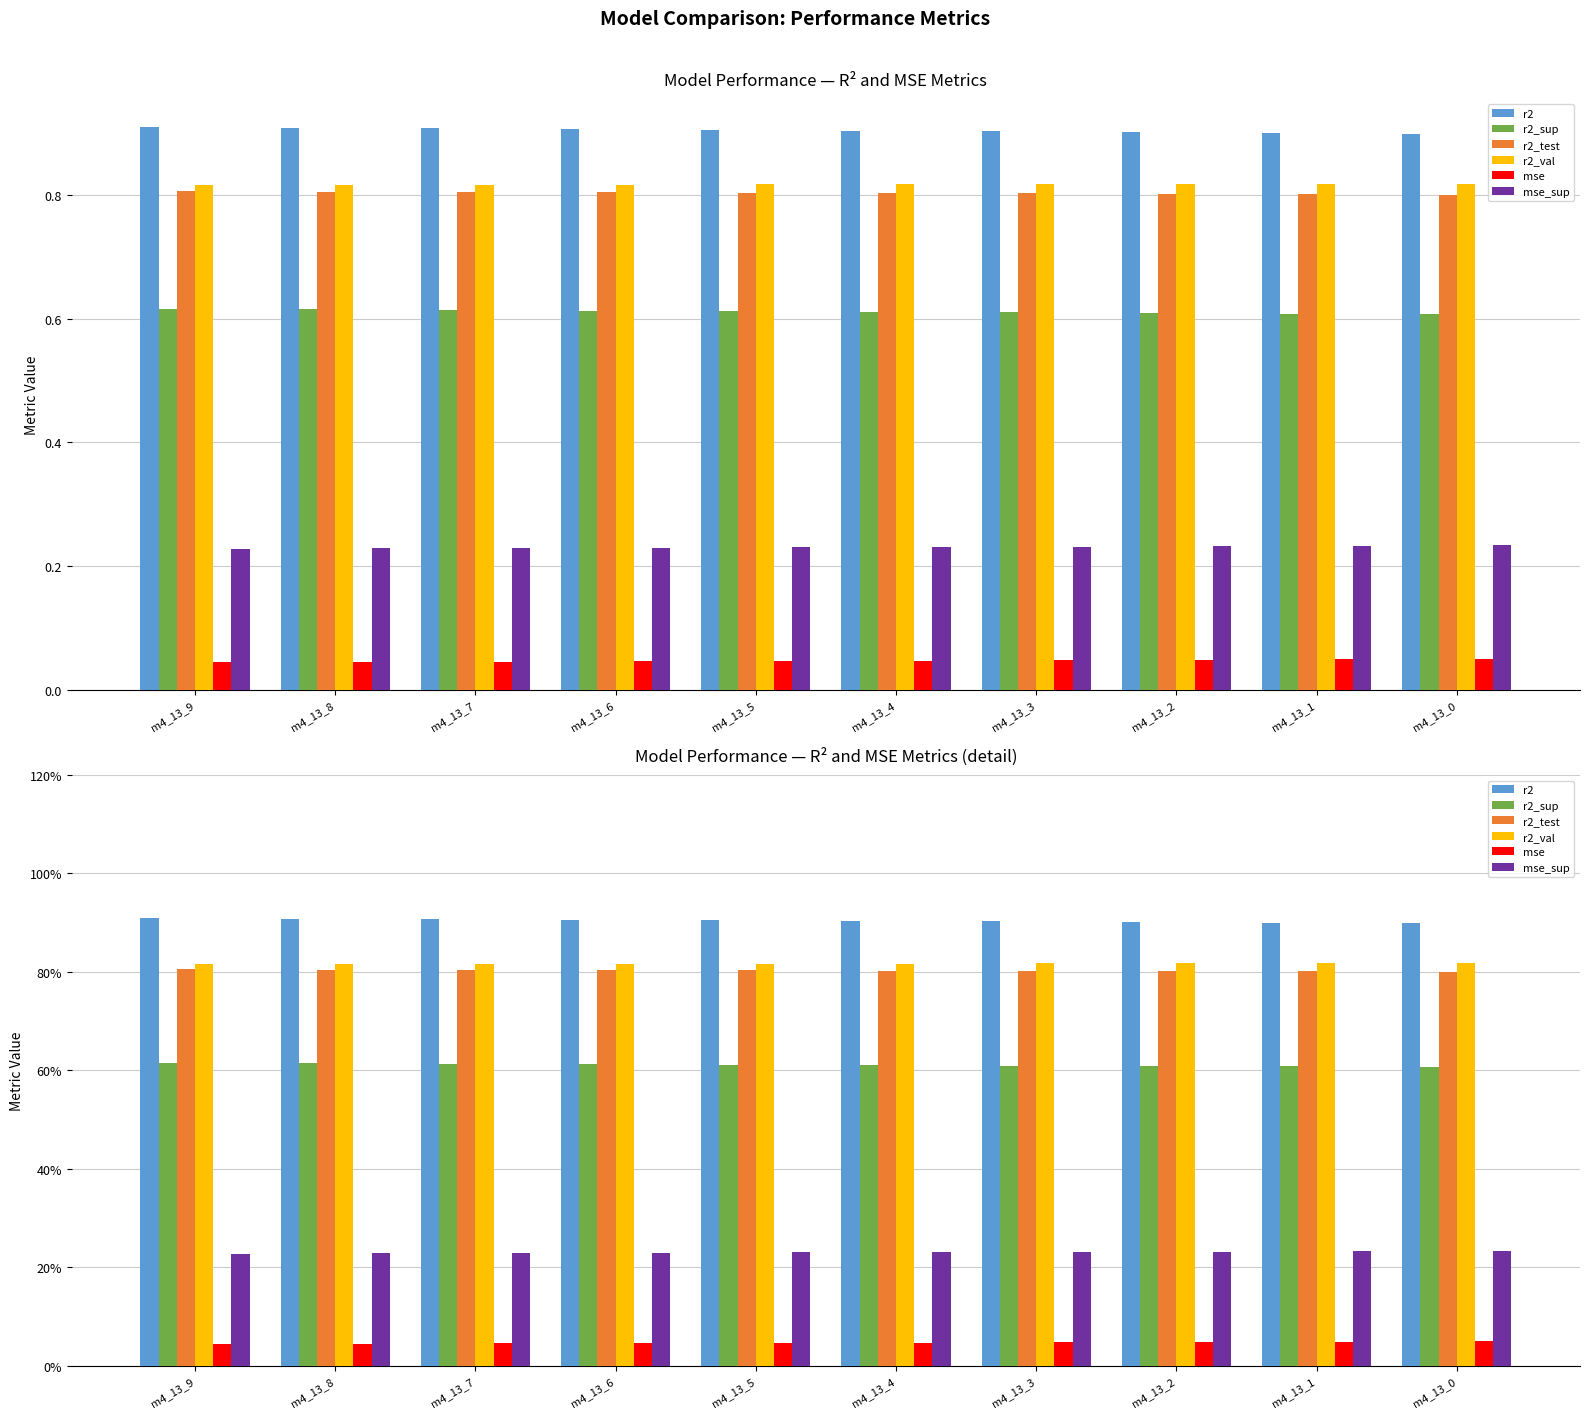

What is the total value across all series at m4_13_6?

3.4